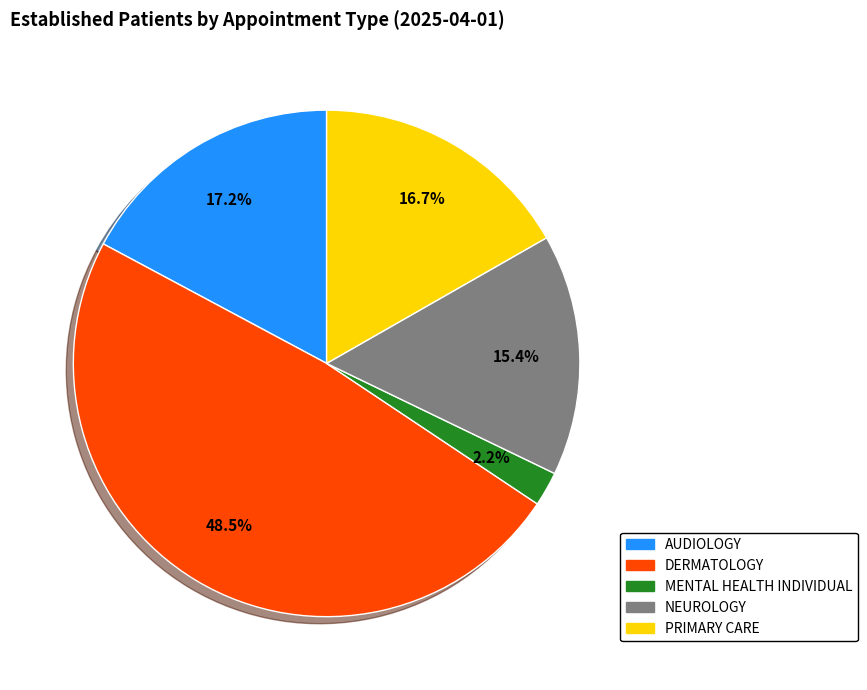

How many segments does this pie chart have?

5